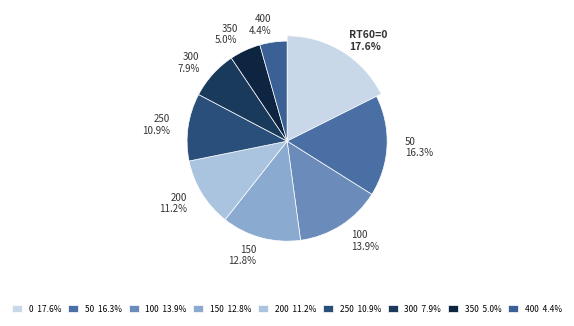

To the nearest percent, what is the average slice percentage?

11%